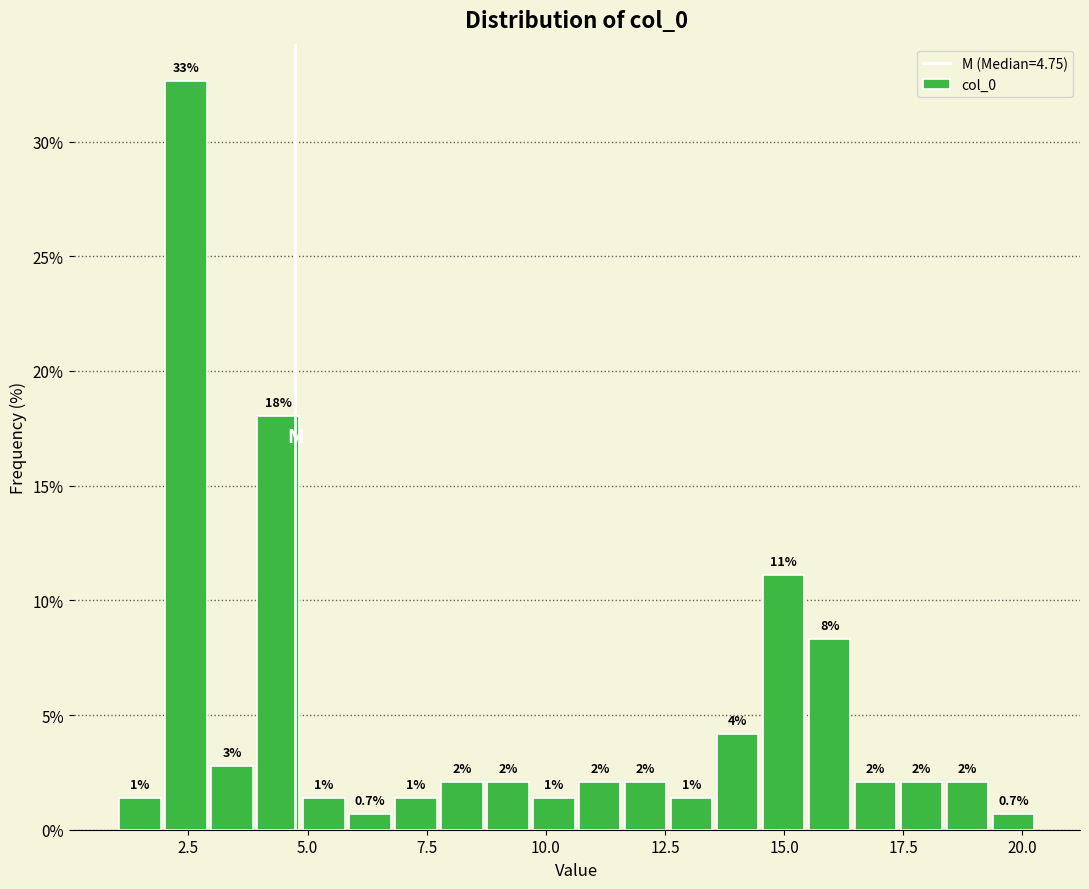

Read against the x-axis, roughly where is the centre of the tallest bar?

2.5